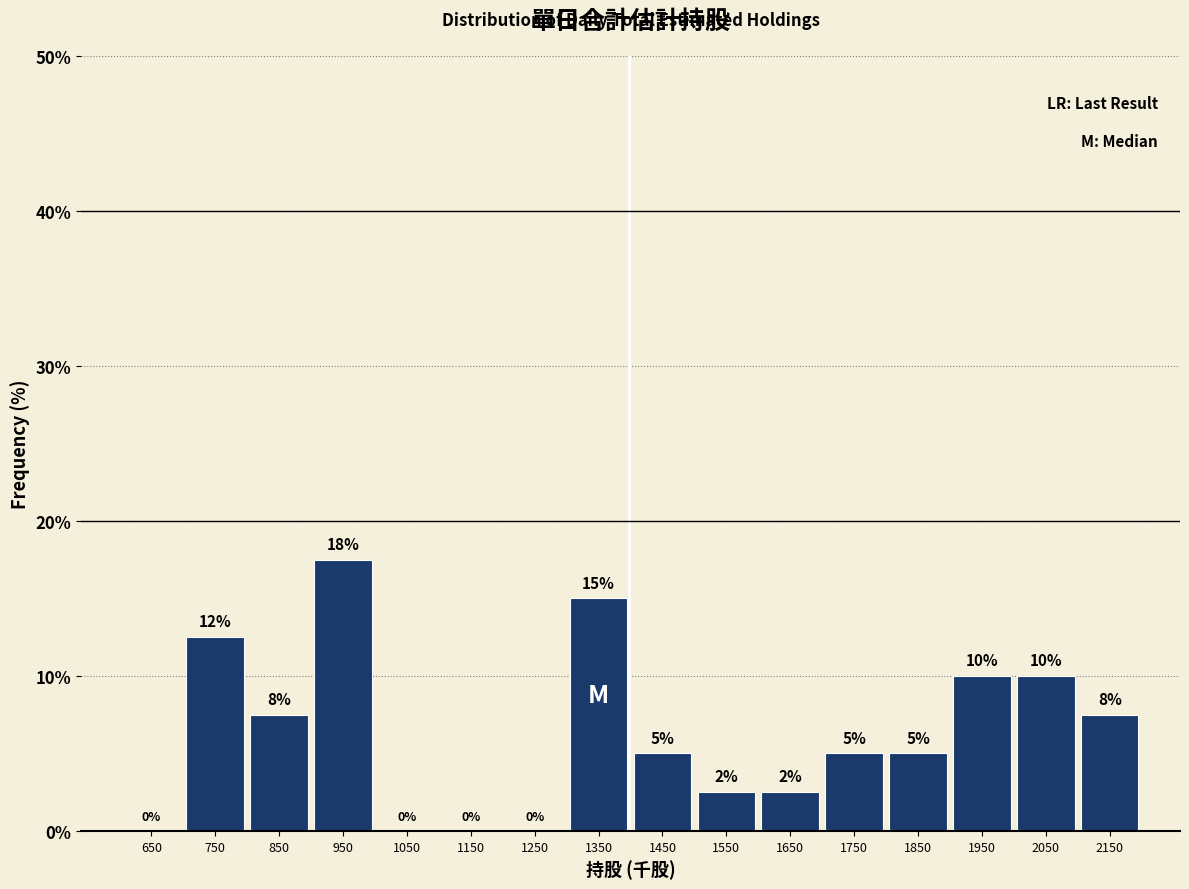

Over which range of the x-axis is the bar tallest?

900 to 1000